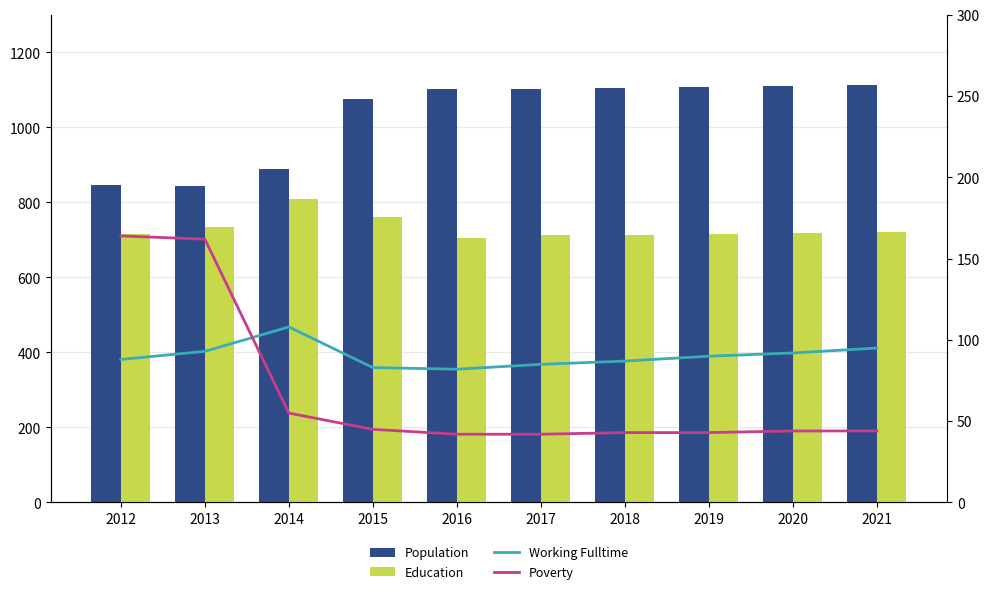

What is the difference between the second highest and second lowest values in the Working Fulltime series?

12